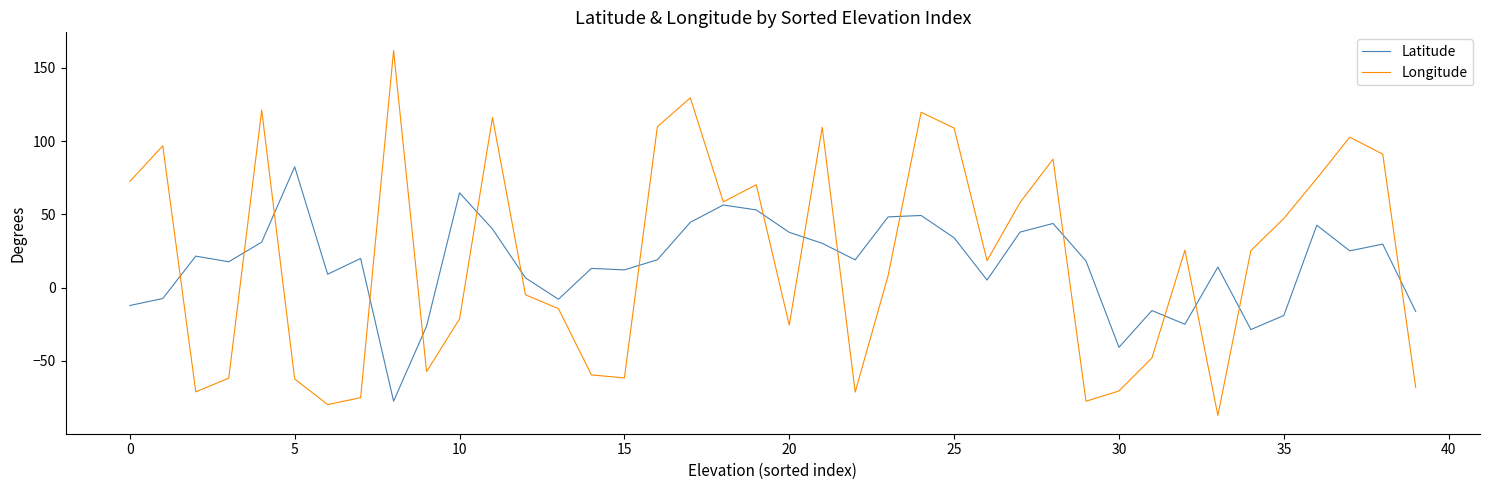

True or false: Latitude has more than 2 points higher than both neighbors.

True